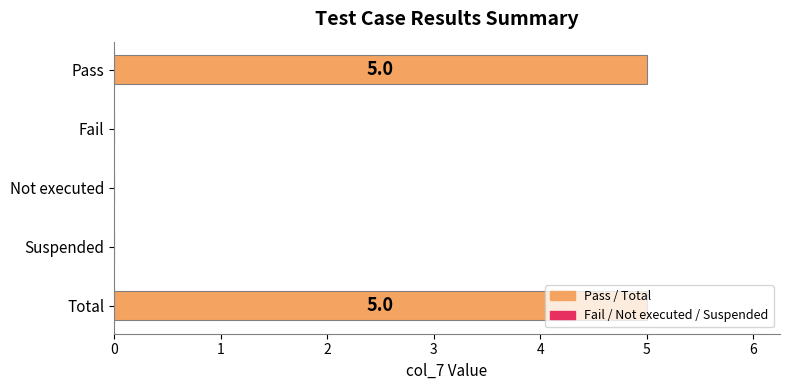

The value at Not executed is 0. True or false?

True